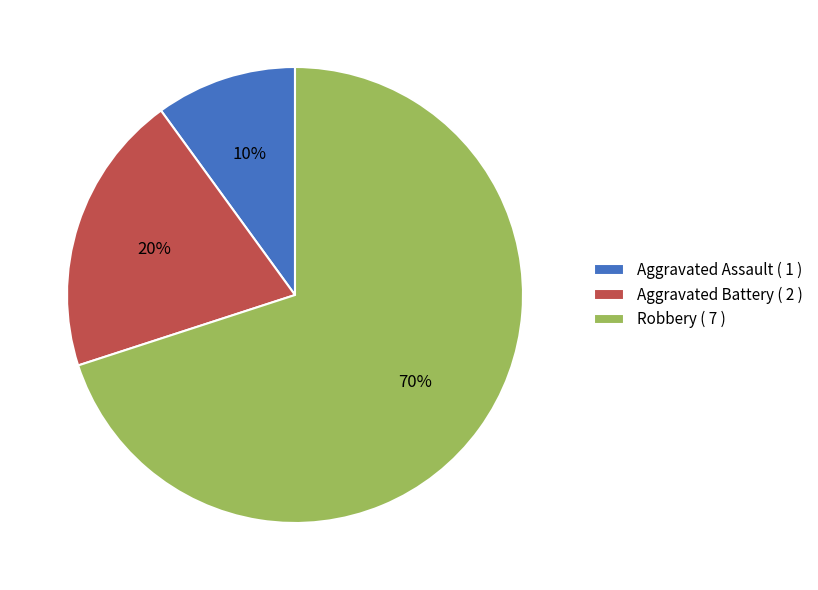

How many slices are in this pie chart?

3